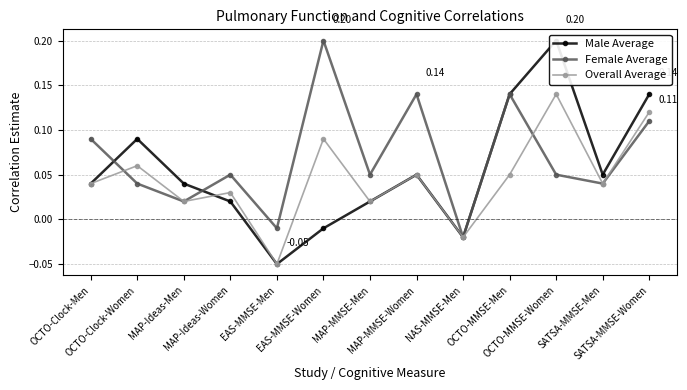

Rank the series at SATSA-MMSE-Women from highest to lowest value.

Male Average, Overall Average, Female Average